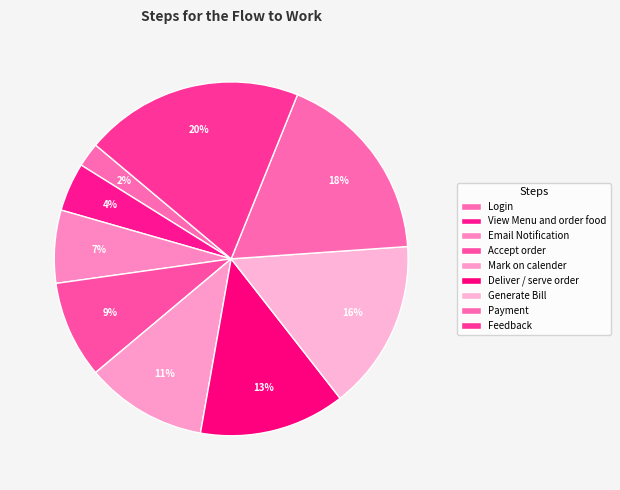

Rank the categories by value from highest to lowest.

Feedback, Payment, Generate Bill, Deliver / serve order, Mark on calender, Accept order, Email Notification, View Menu and order food, Login